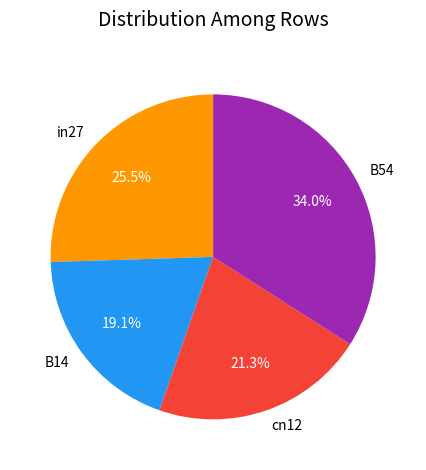

Is it true that B14 is 19% of the pie?

True